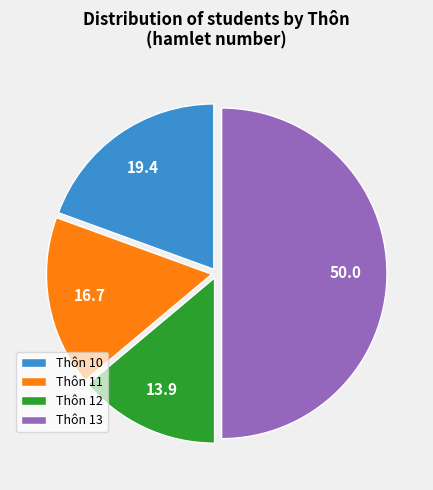

Is Thôn 12 the majority of the pie?

No